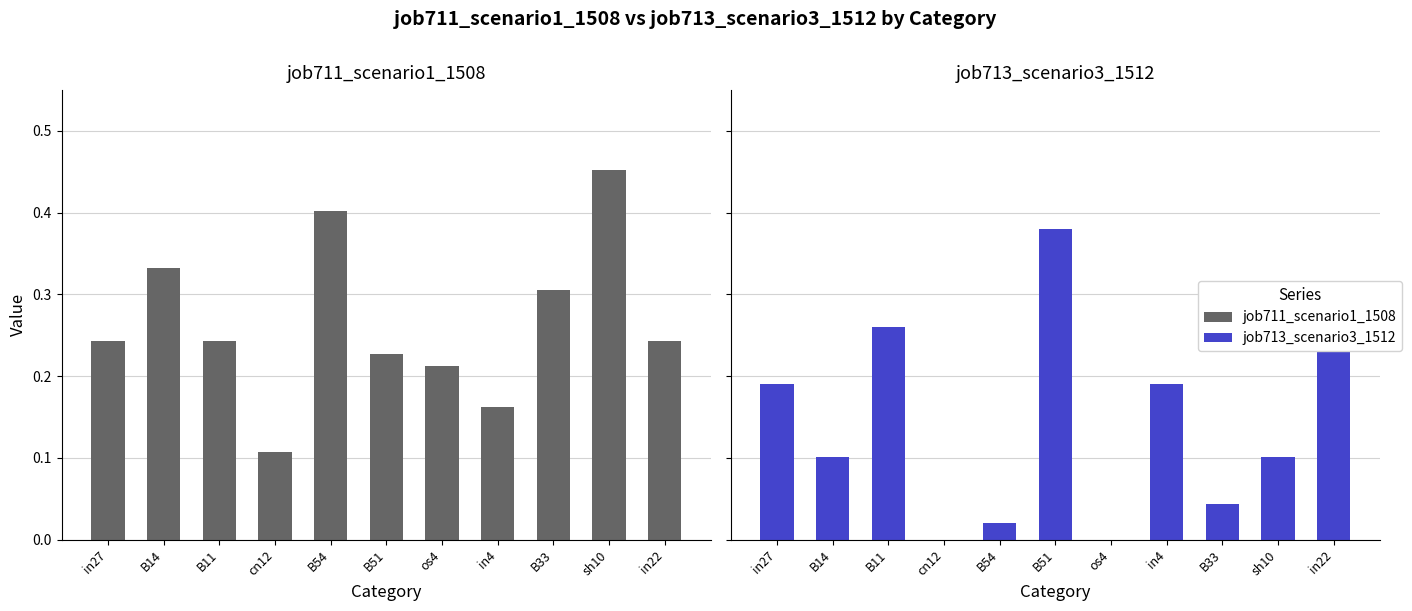

Are the bars horizontal?

No